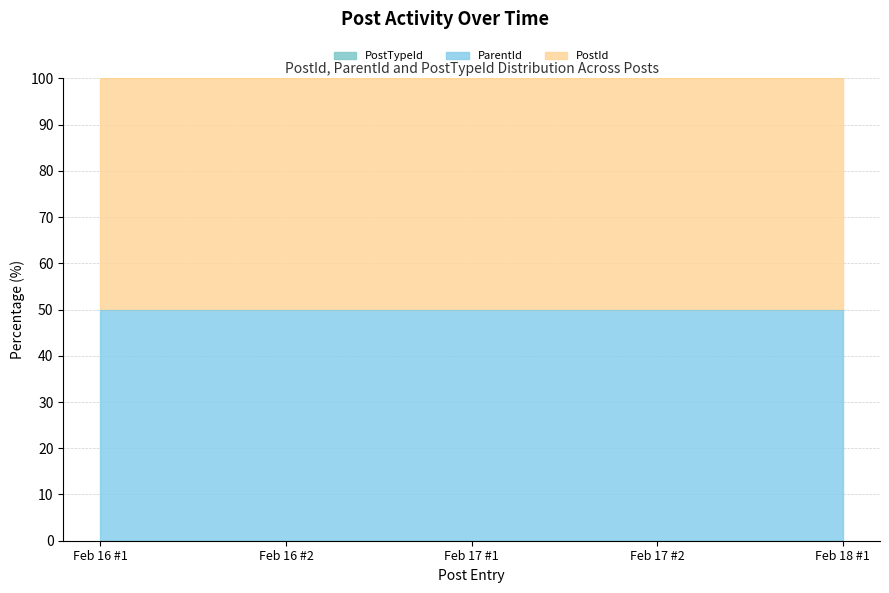

True or false: PostId_norm and ParentId_norm intersect in this chart.

False